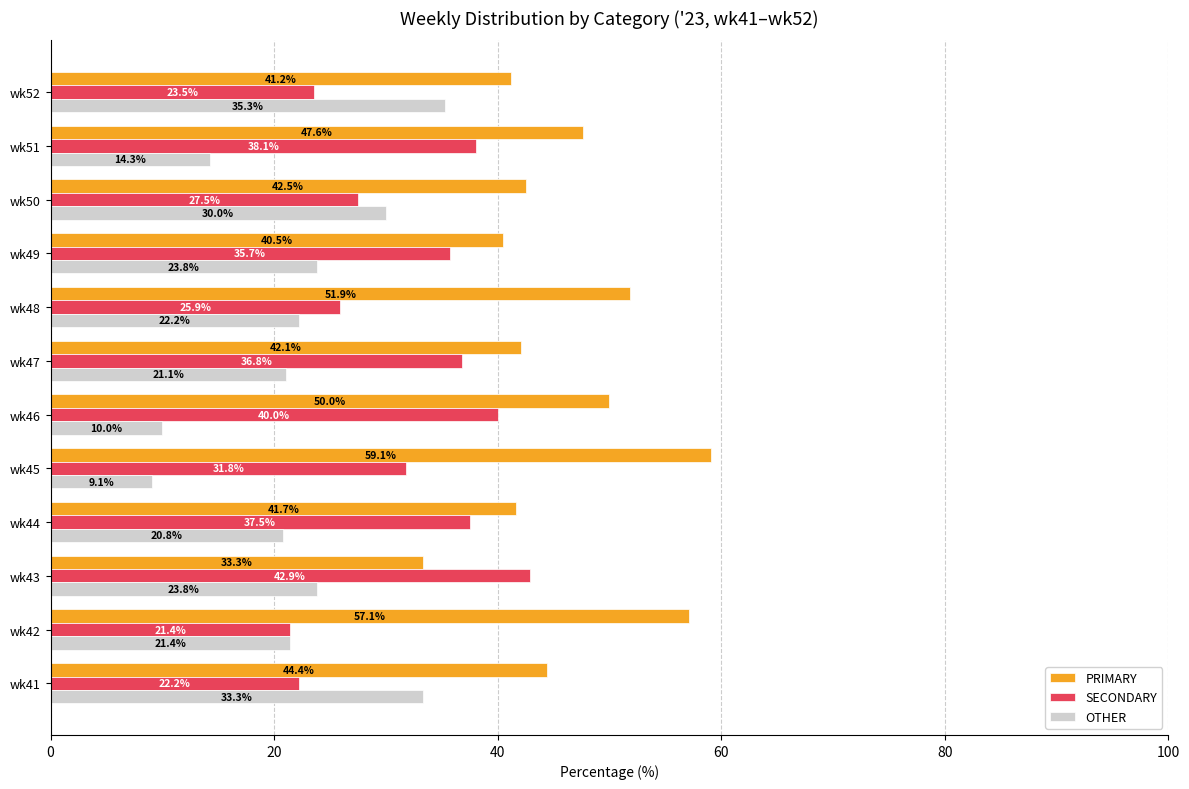

Where is OTHER nearest to the value 22?

wk48